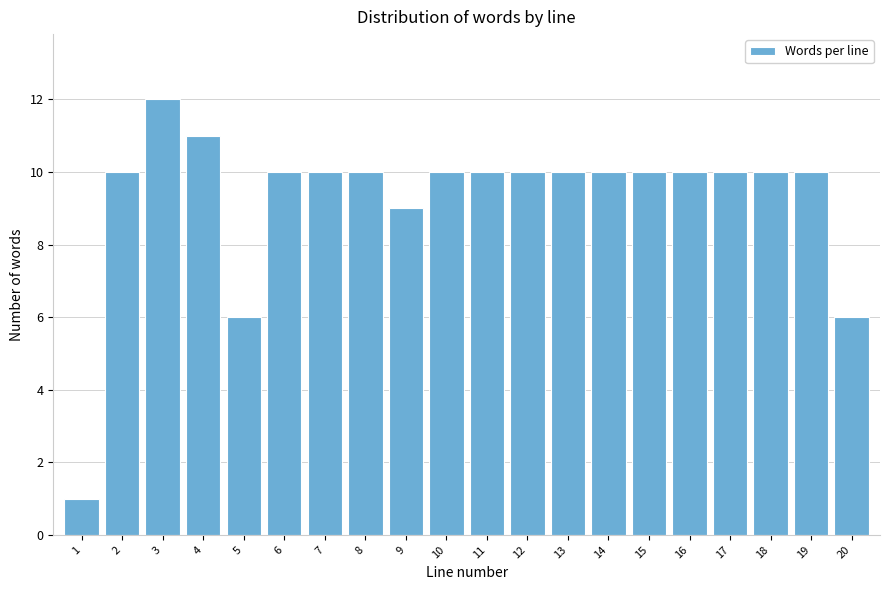

Reading left to right, extract all data points from this chart.

1	10	12	11	6	10	10	10	9	10	10	10	10	10	10	10	10	10	10	6